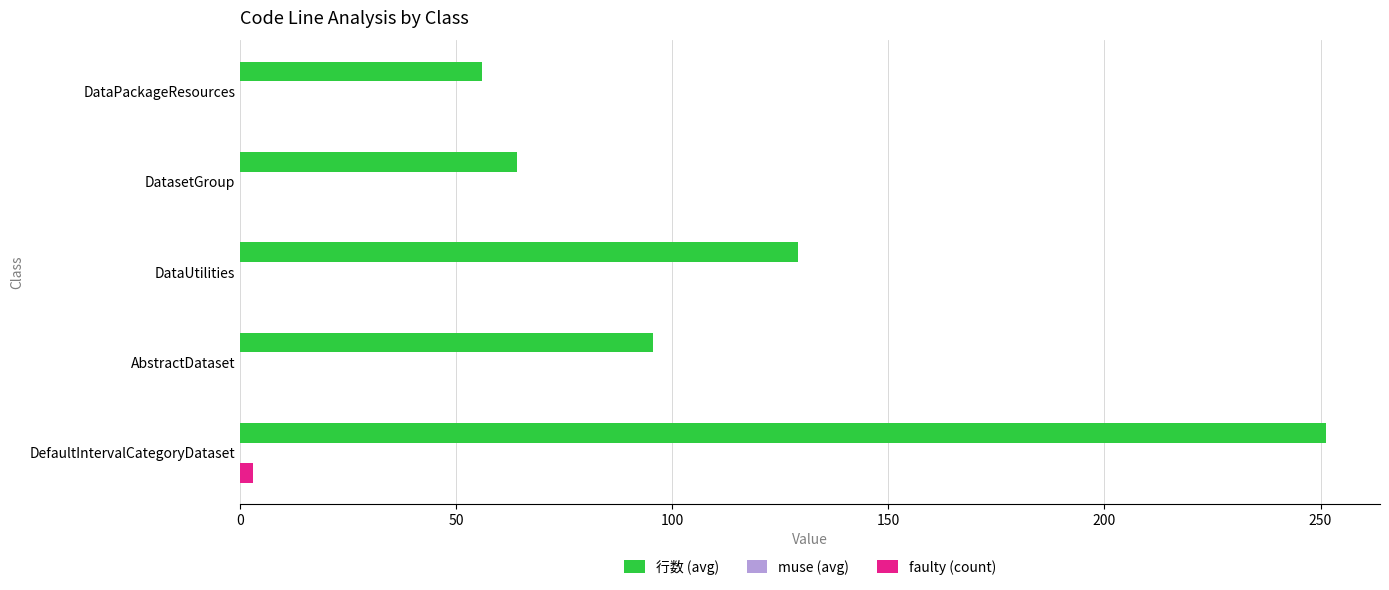

What is the sum of all 行数 (avg) values?

595.7